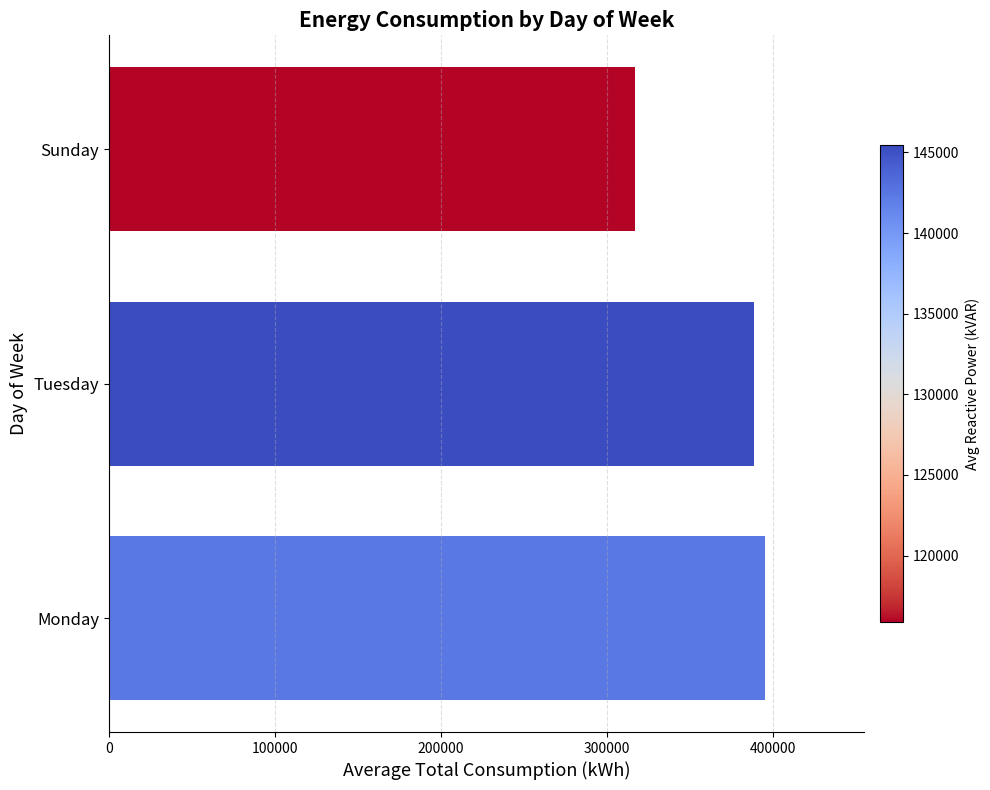

What is the sum of the values at Sunday and Tuesday?

705537.4